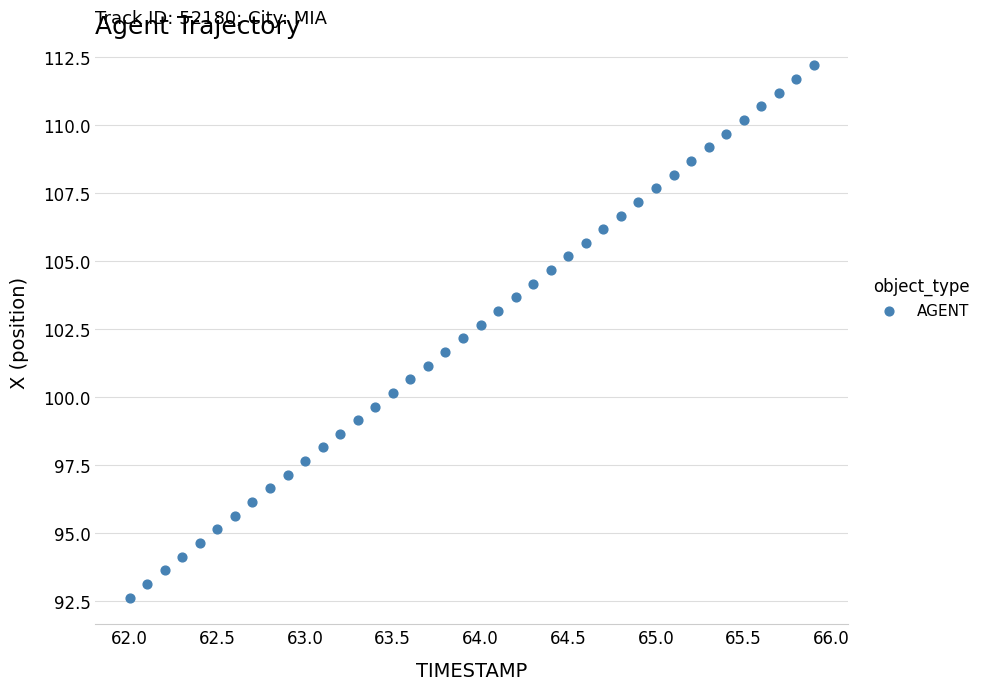

What is the range of X values (max minus min)?

3.9